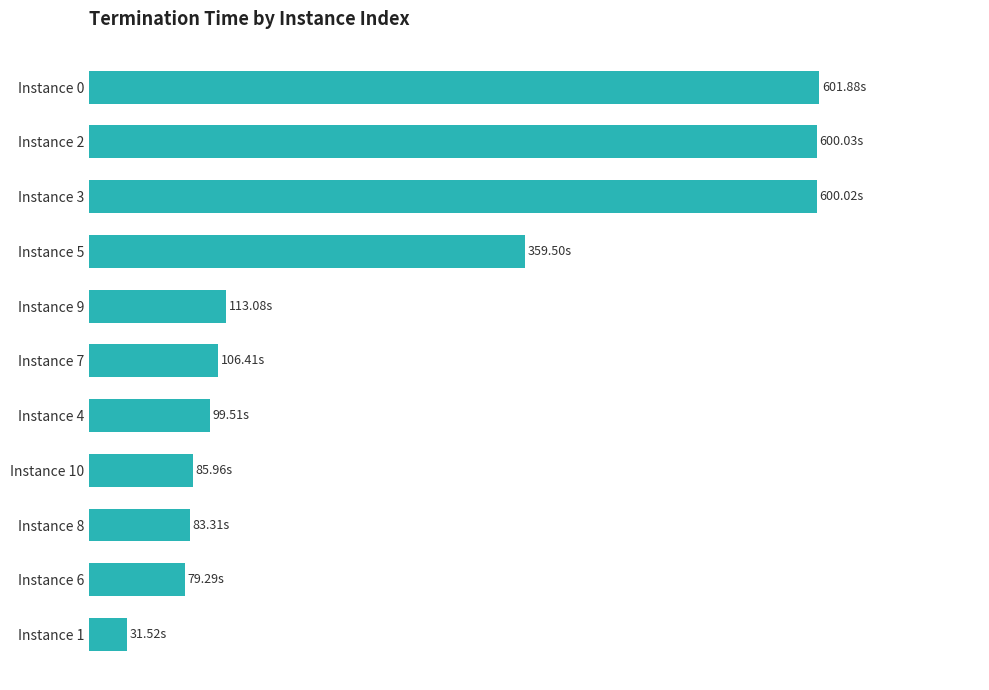

At which label is the value closest to 316?

Instance 5